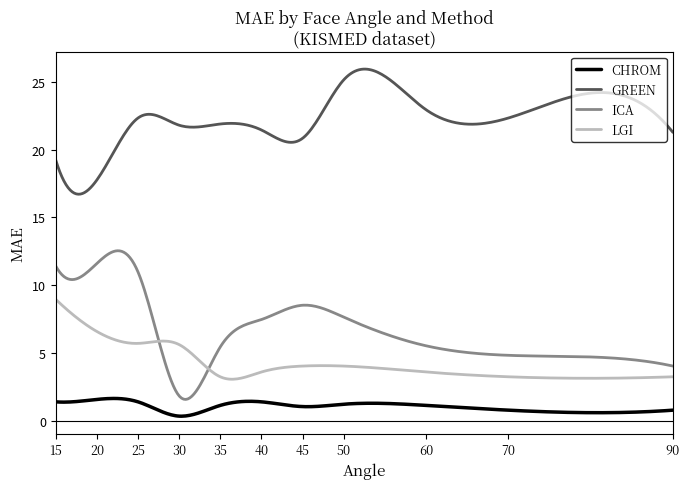

Which series has the widest spread of values?

ICA